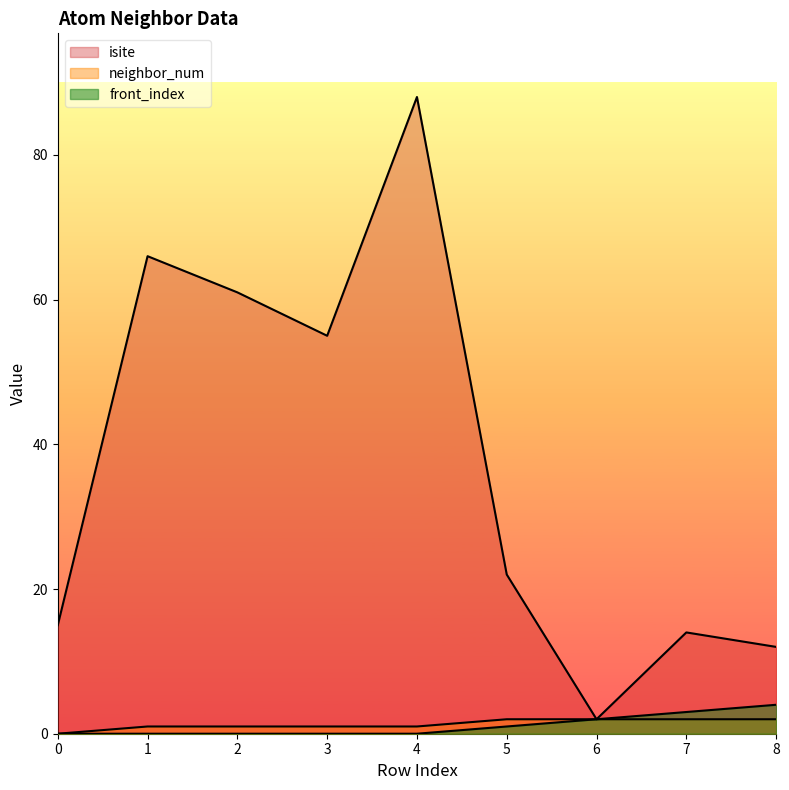

The value of neighbor_num at 4 is 1. True or false?

True